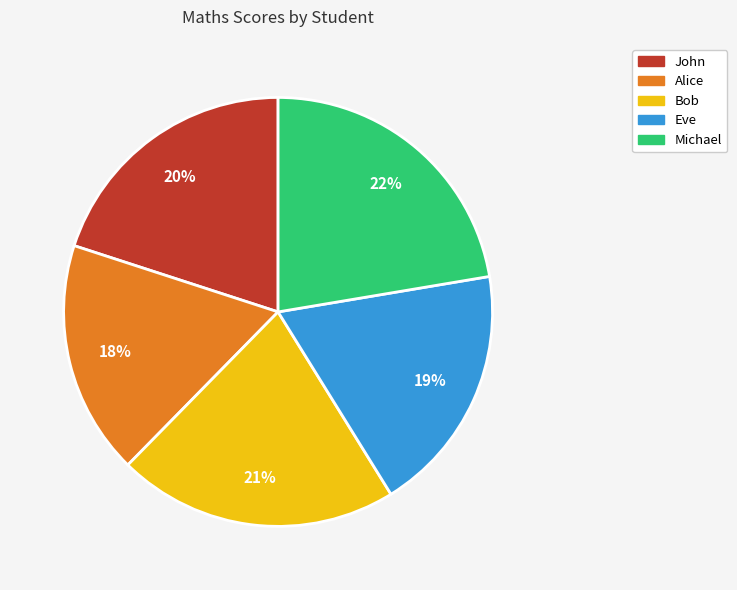

Which category has the smallest portion of the pie?

Alice